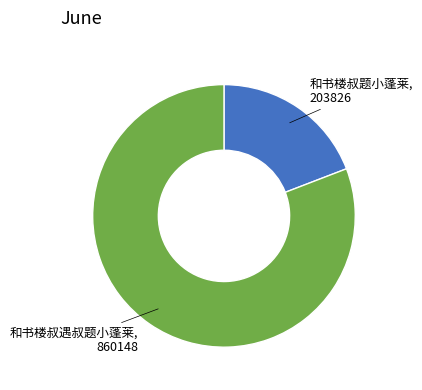

Is there a majority slice in this chart?

Yes